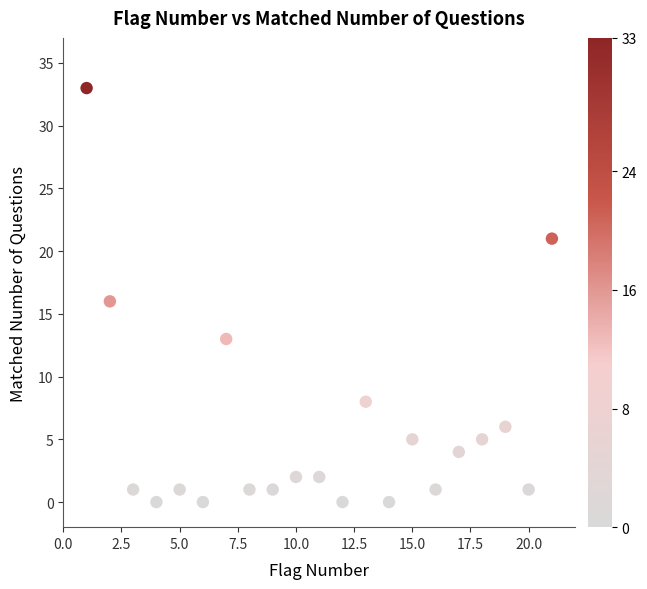

What is the range of X values (max minus min)?

20